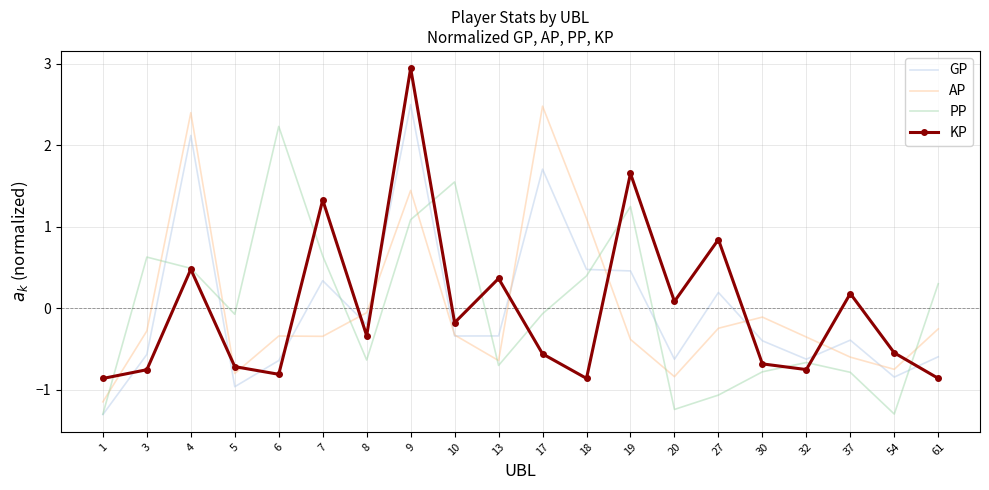

In PP, how many points are higher than both neighbors (excluding endpoints)?

5